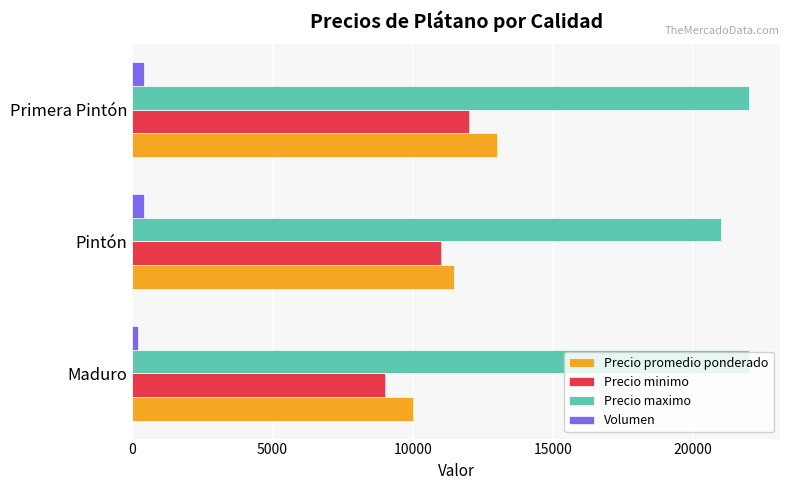

True or false: Precio maximo has a value of 28840 at Pintón.

False